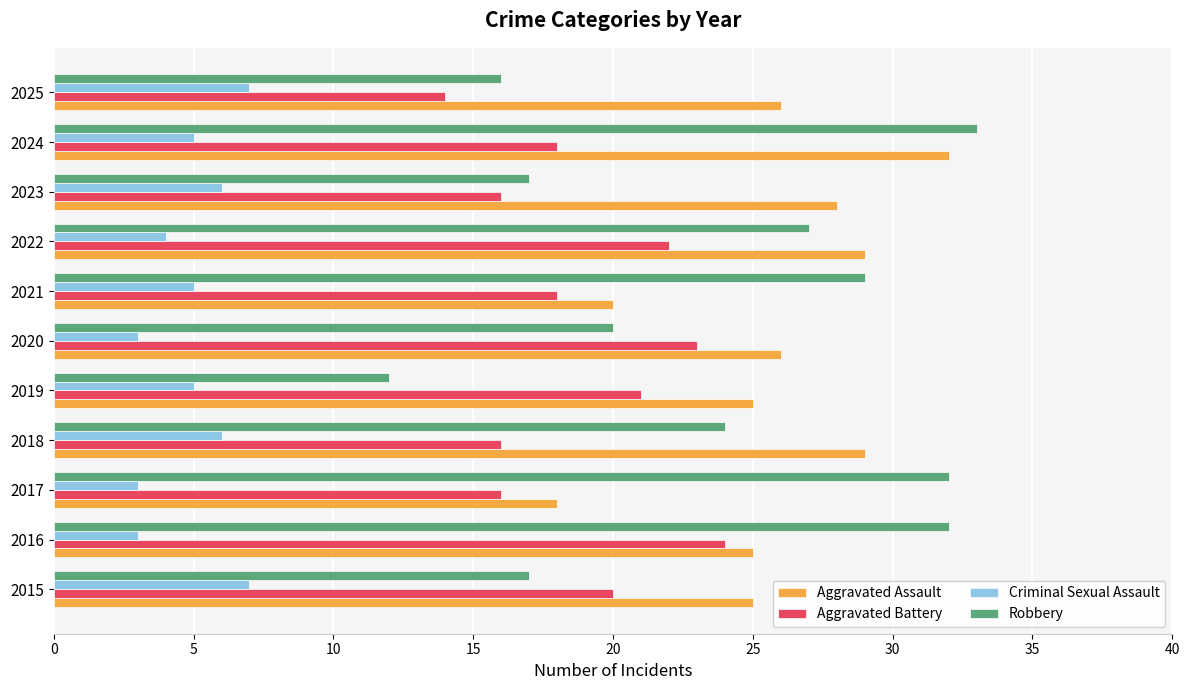

Read the Aggravated Assault value at 2019.

25